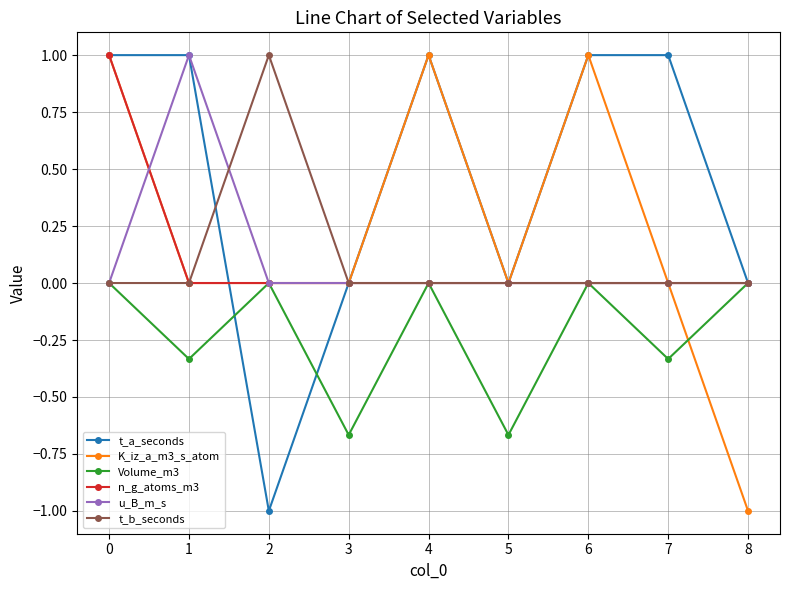

What is the spread (max minus min) of values at 8?

1.0